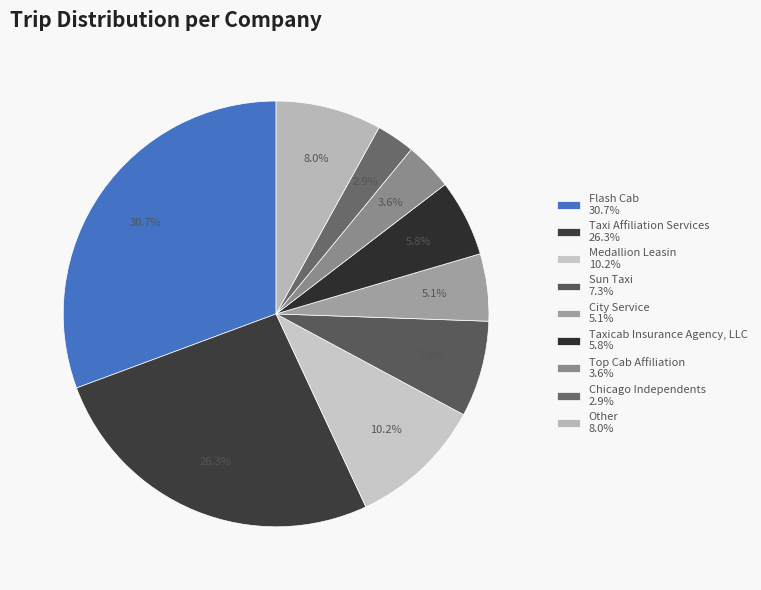

Do Sun Taxi and Flash Cab together represent more than half of the pie?

No